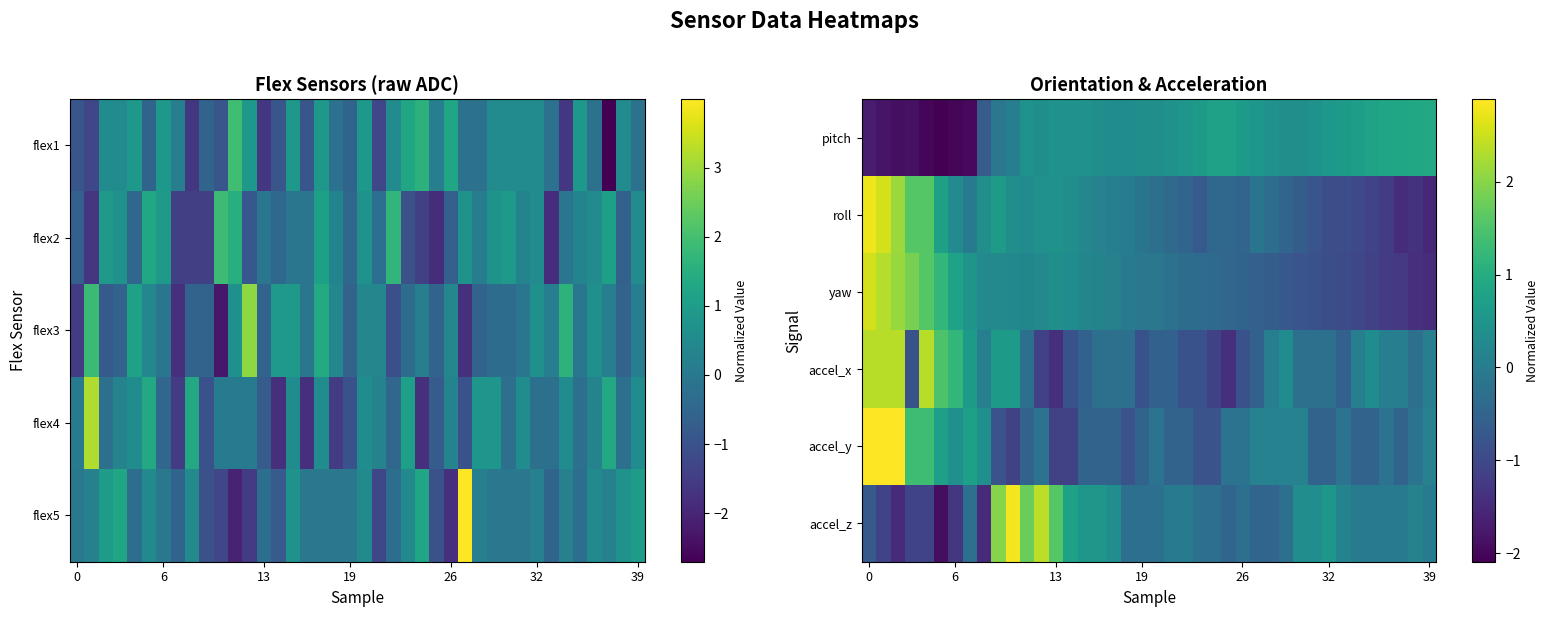

What is the difference between the maximum and minimum values in the accel_y series?

4.0